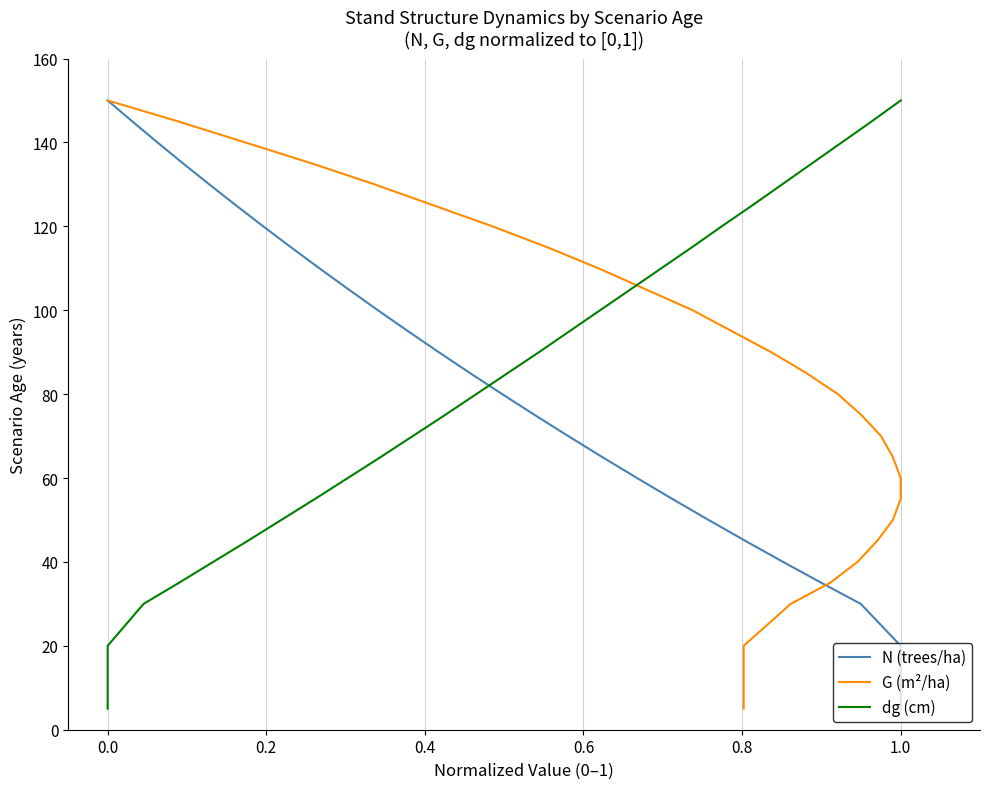

What are all the series names shown in the legend?

N (trees/ha), G (m²/ha), dg (cm)